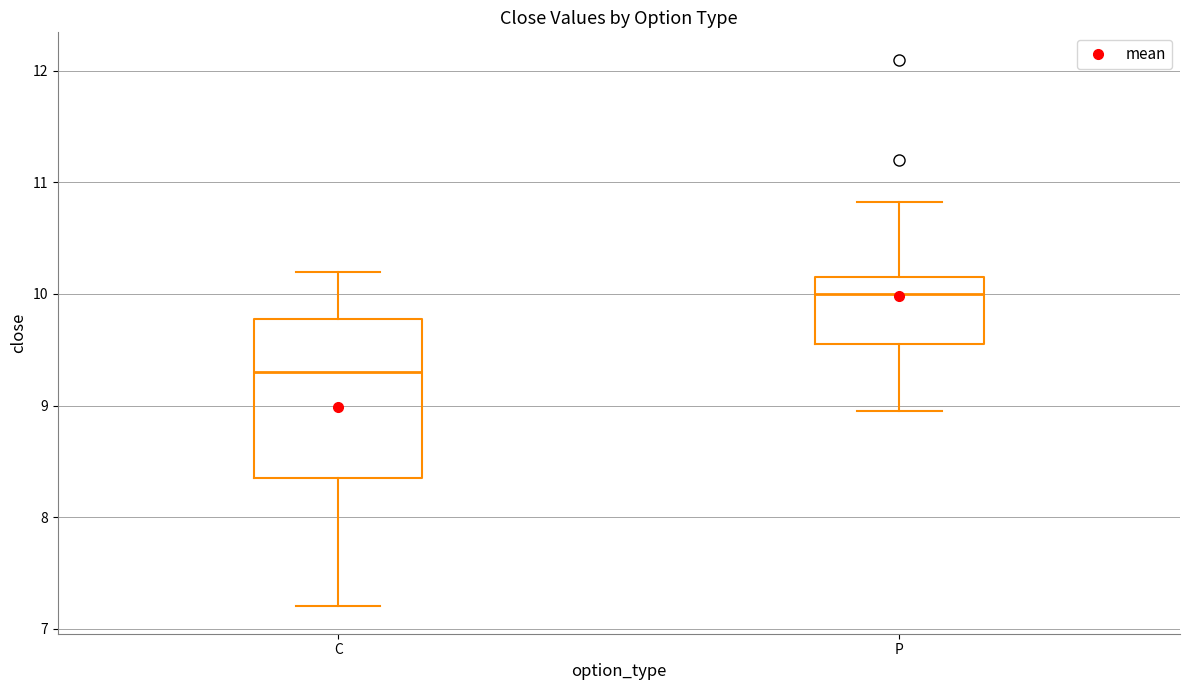

Where does the upper whisker of the box for P end on the y-axis? The values are not printed on the chart, so give them approximately, as read against the axis.

10.8